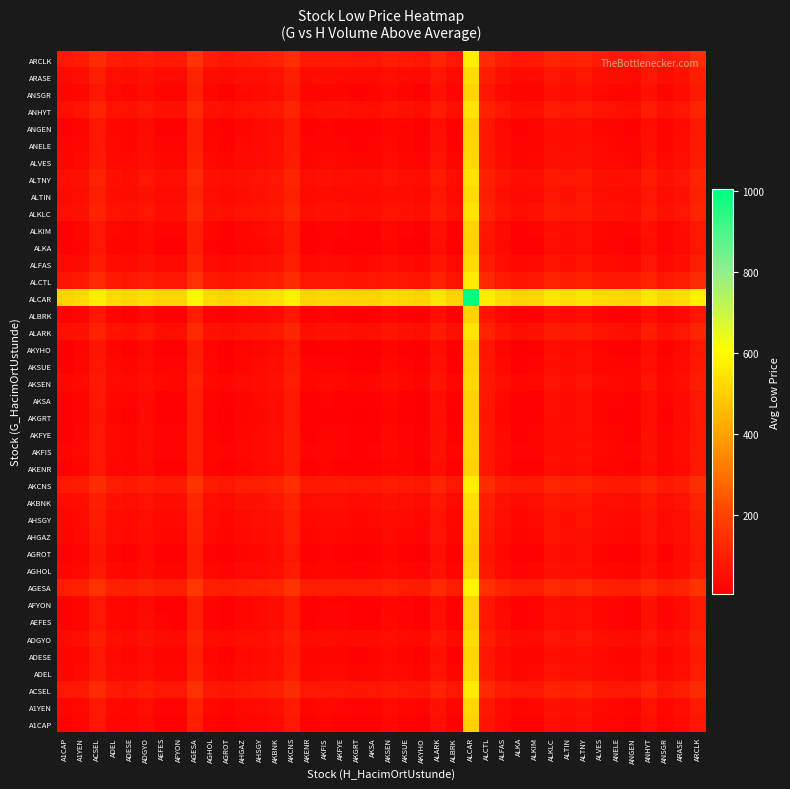

List the series in order of their peak value, lowest first.

AKYHO, AKGRT, AGROT, ALBRK, A1CAP, ALKA, AKSA, AKENR, ANGEN, AFYON, AEFES, AKFYE, ALKIM, AKSUE, ADESE, ANELE, ANSGR, AKFIS, AGHOL, A1YEN, ALVES, AHGAZ, ADEL, AKSEN, AHSGY, ALFAS, ADGYO, ARASE, ALTIN, AKBNK, ALTNY, ALKLC, ALARK, ANHYT, ALCTL, ACSEL, ARCLK, AKCNS, AGESA, ALCAR